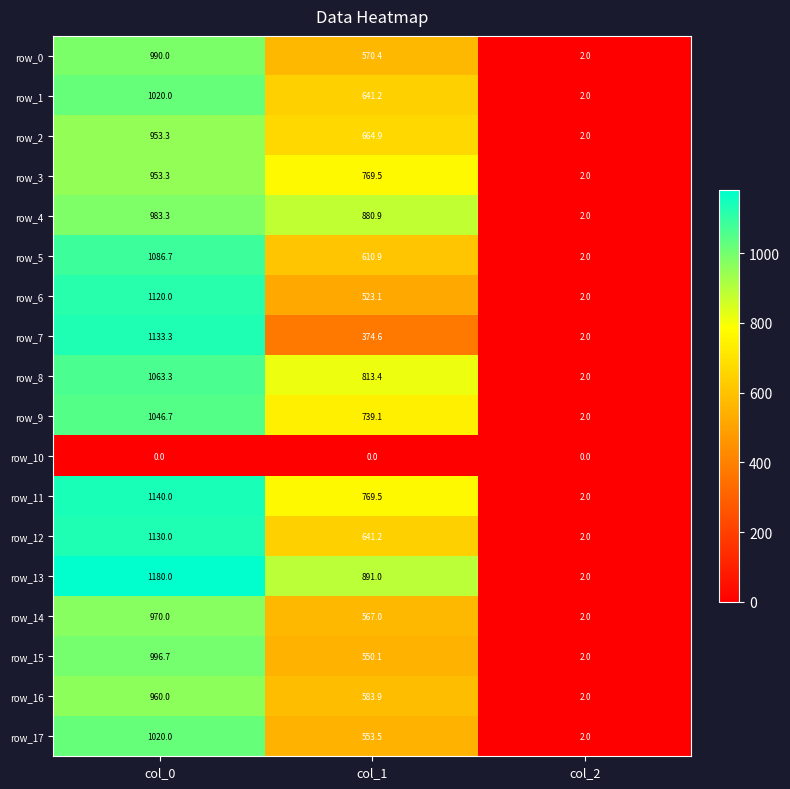

Reading left to right, what are all the values shown in this chart?

row_0: 990.0	570.4	2.0
row_1: 1020.0	641.2	2.0
row_2: 953.3	664.9	2.0
row_3: 953.3	769.5	2.0
row_4: 983.3	880.9	2.0
row_5: 1086.7	610.9	2.0
row_6: 1120.0	523.1	2.0
row_7: 1133.3	374.6	2.0
row_8: 1063.3	813.4	2.0
row_9: 1046.7	739.1	2.0
row_10: 0.0	0.0	0.0
row_11: 1140.0	769.5	2.0
row_12: 1130.0	641.2	2.0
row_13: 1180.0	891.0	2.0
row_14: 970.0	567.0	2.0
row_15: 996.7	550.1	2.0
row_16: 960.0	583.9	2.0
row_17: 1020.0	553.5	2.0